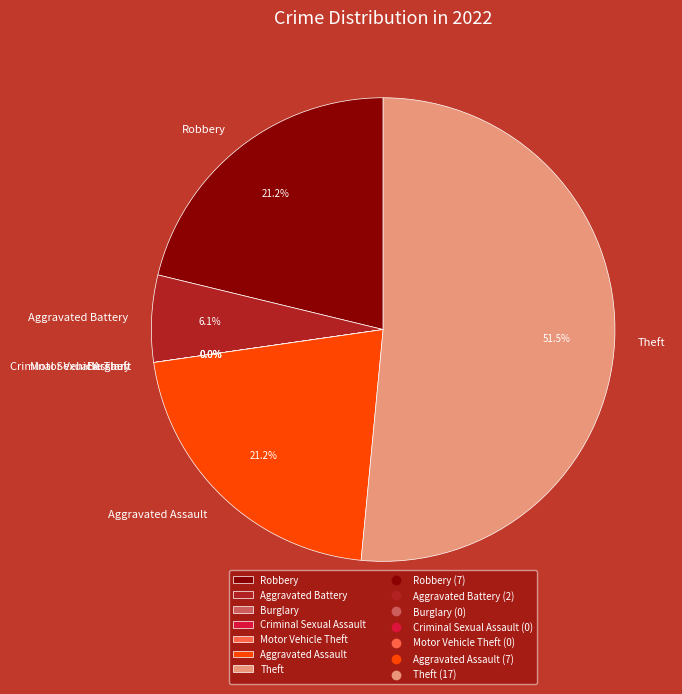

To the nearest percent, what is the difference between the Robbery and Aggravated Battery slice percentages?

15%